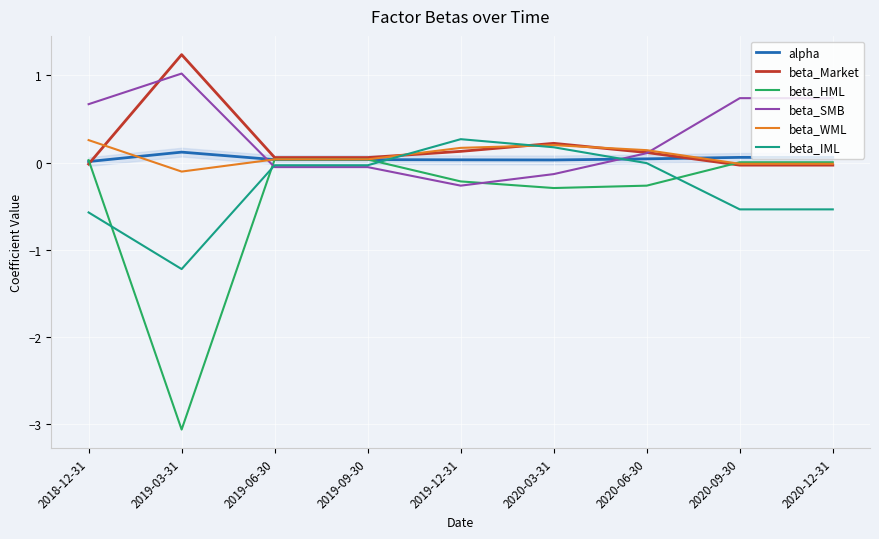

What position from the left is 2020-03-31?

6